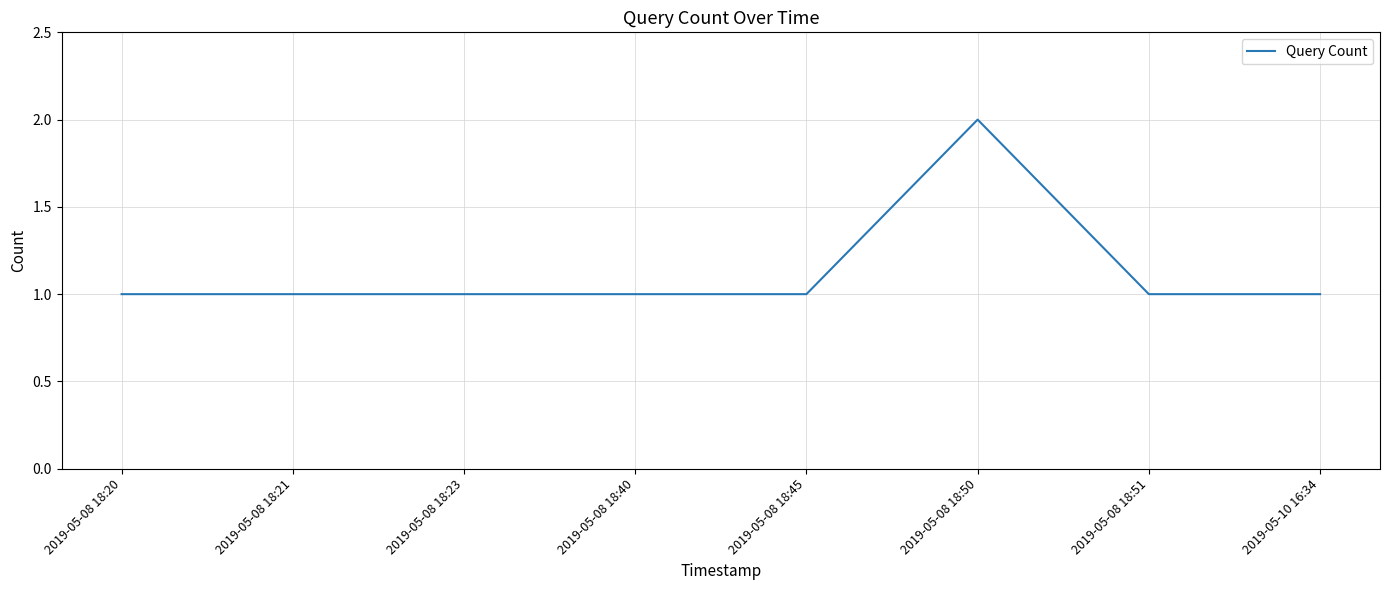

Approximately how many times larger is the value at 2019-05-08 18:50 compared to 2019-05-08 18:21?

2.0